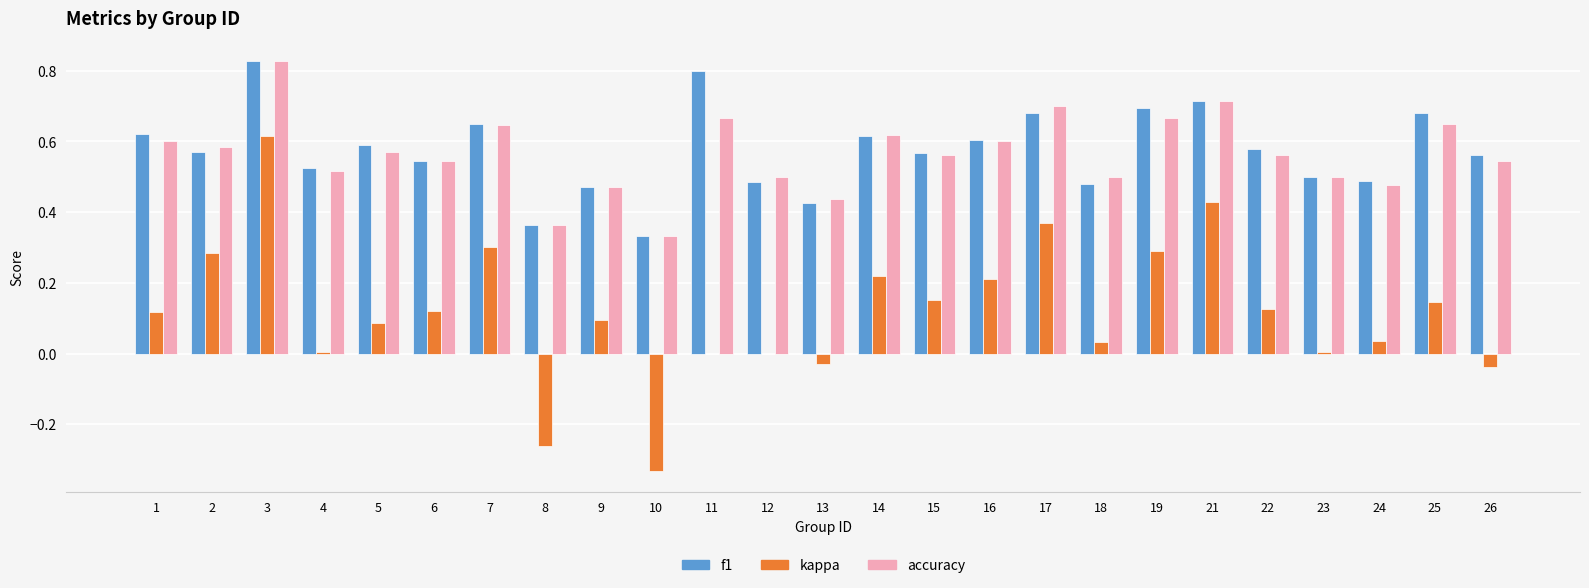

At which category is the sum across all series the highest?

3